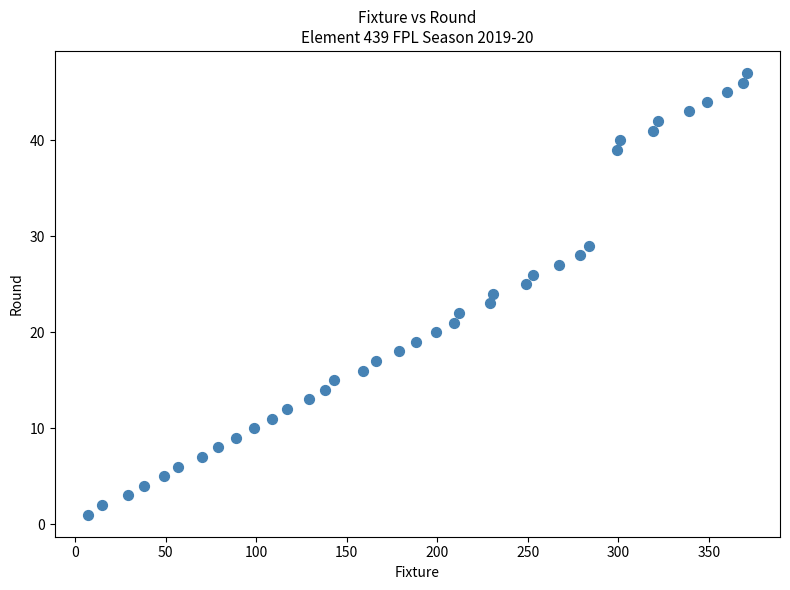

What is the range of Y values (max minus min)?

46